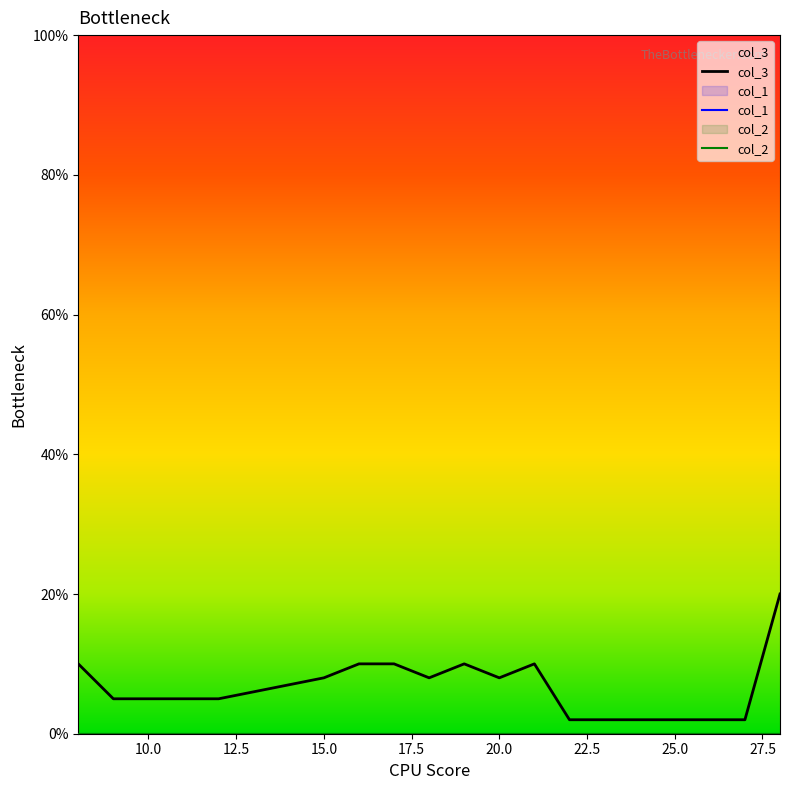

List the labels in order of col_2 value, smallest first.

8, 9, 10, 11, 12, 13, 14, 15, 16, 17, 18, 19, 20, 21, 22, 23, 24, 25, 26, 27, 28